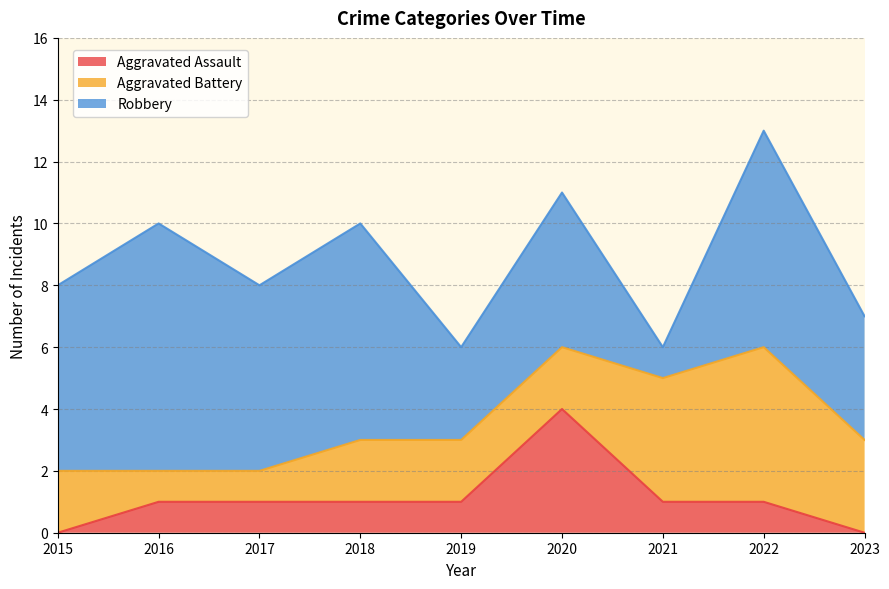

How many lines are shown in the chart?

3